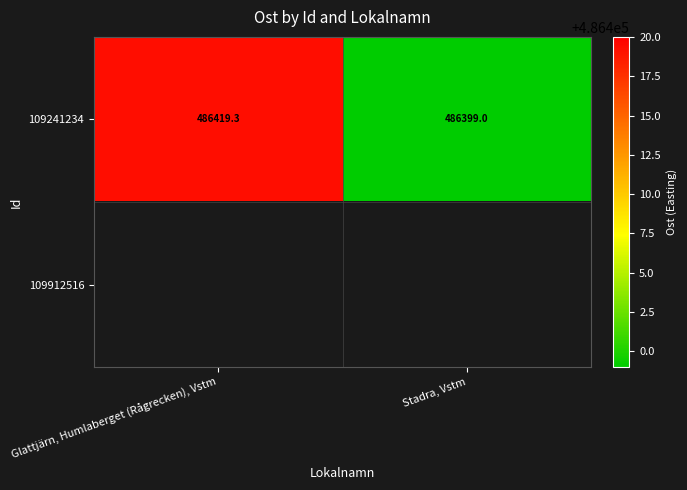

At which label is 109241234 closest to 486409?

Stadra, Vstm